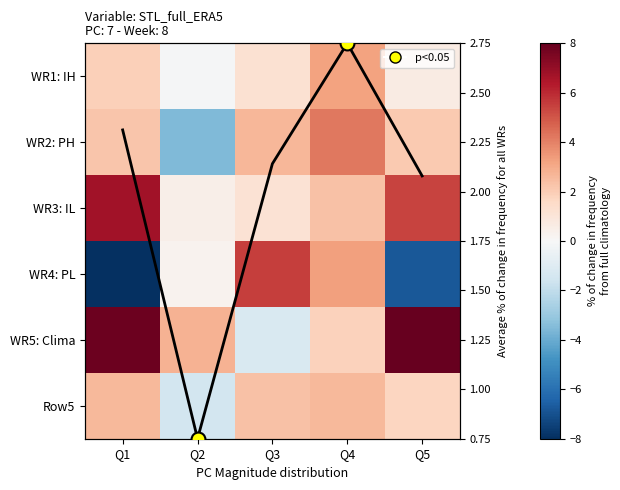

What is the average value of the WR1: IH series?

1.4